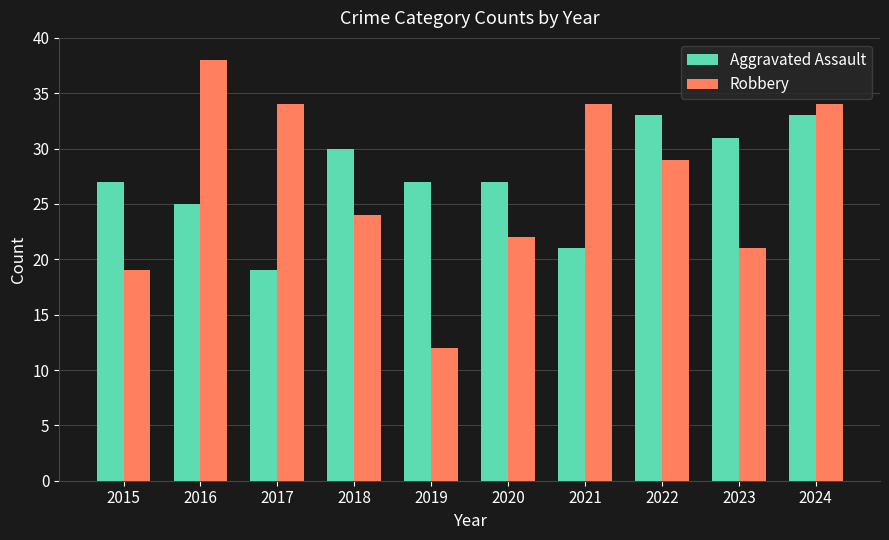

Which series has the largest total across all categories?

Aggravated Assault